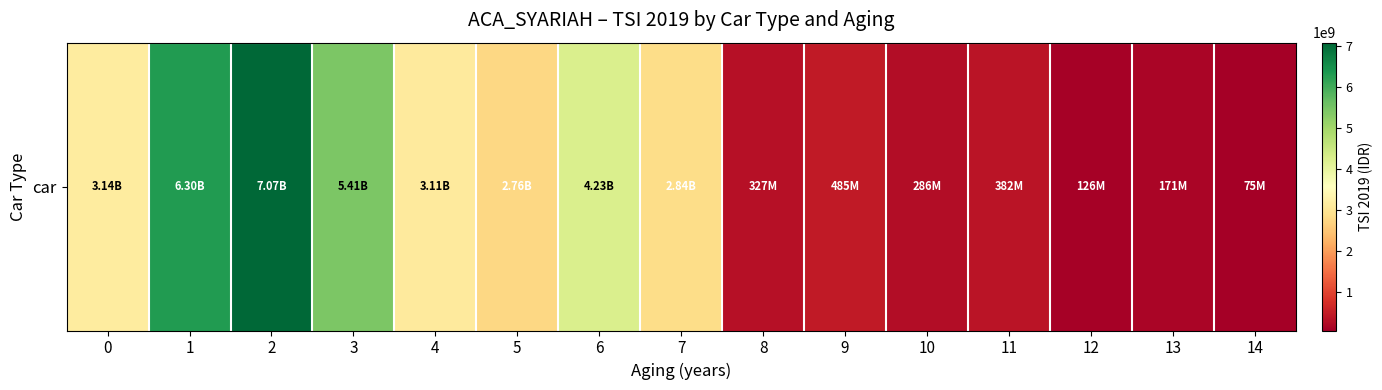

Count the number of values greater than 2761150000.

7